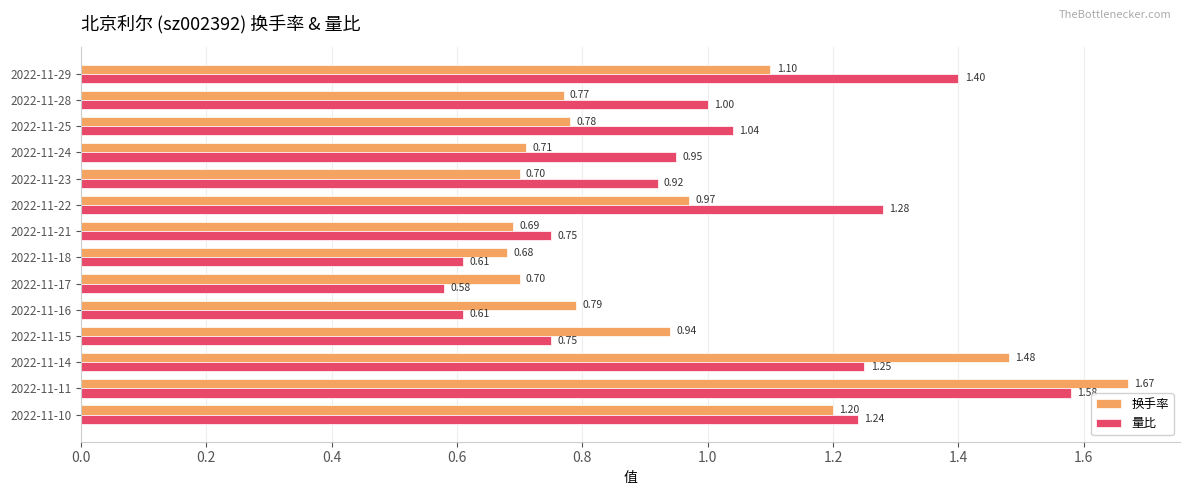

At how many categories does at least one series exceed 0?

14